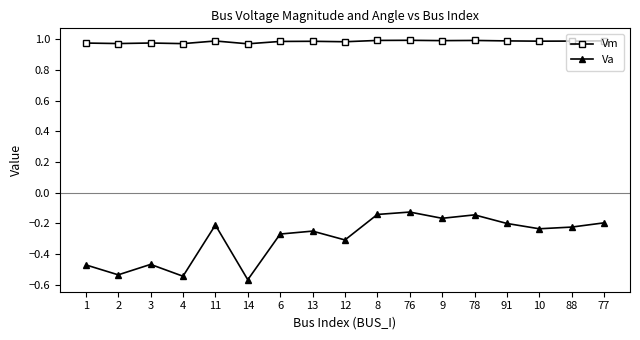

At which category does Va reach its first local valley?

2